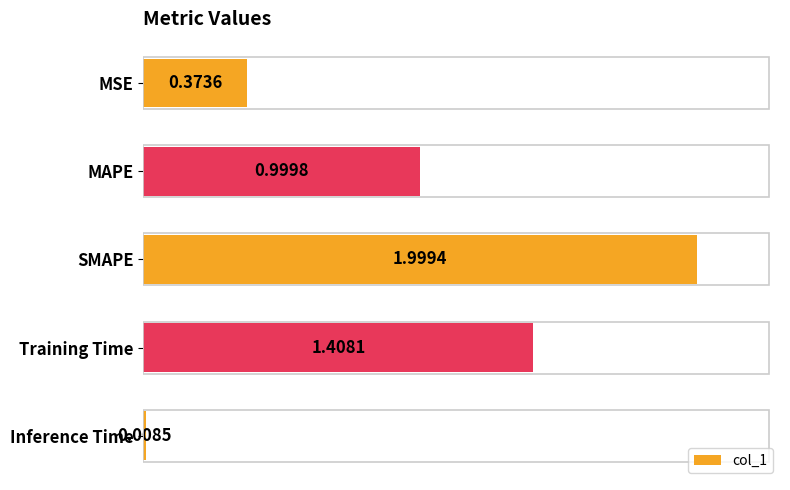

Does the chart contain any negative values?

No